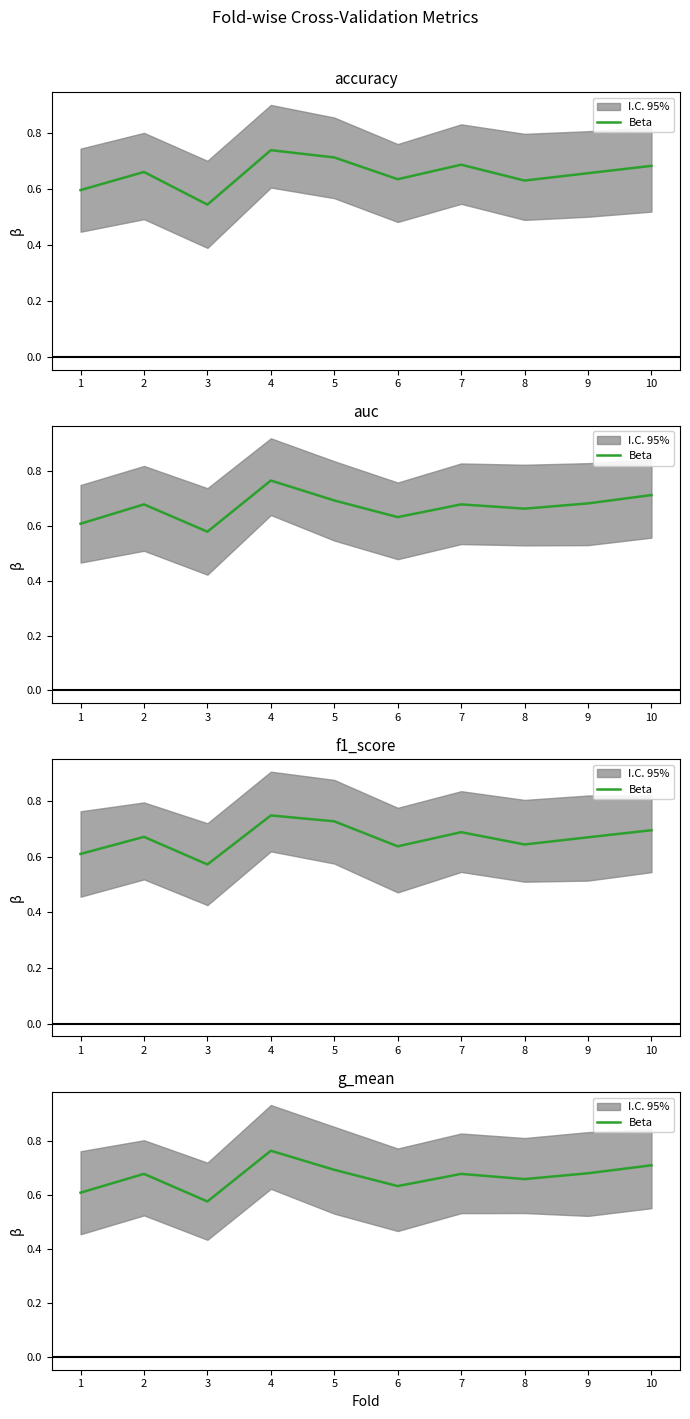

What is the difference between the values at 4 and 3?

0.2